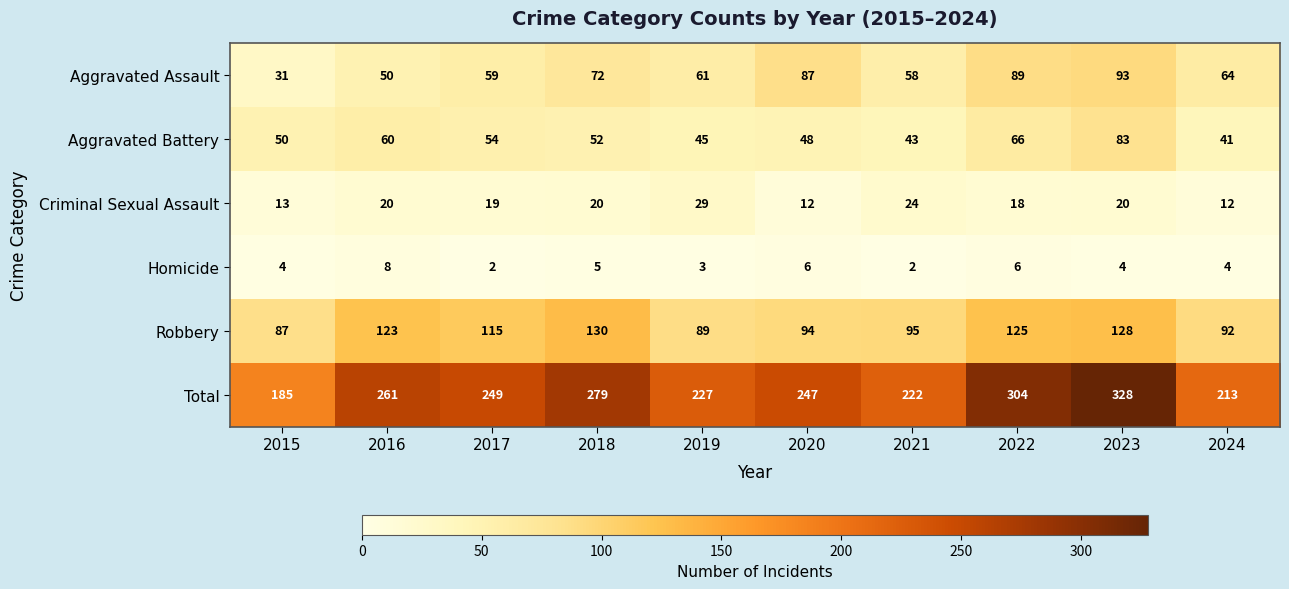

Rank the categories by Aggravated Battery value from highest to lowest.

2023, 2022, 2016, 2017, 2018, 2015, 2020, 2019, 2021, 2024